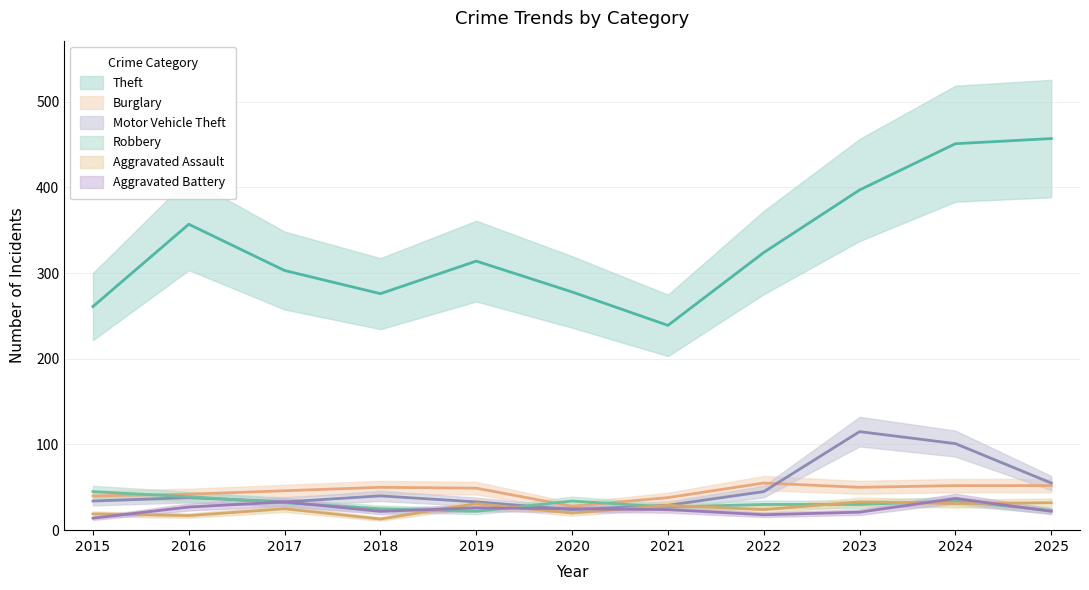

What is the greatest value displayed?

457